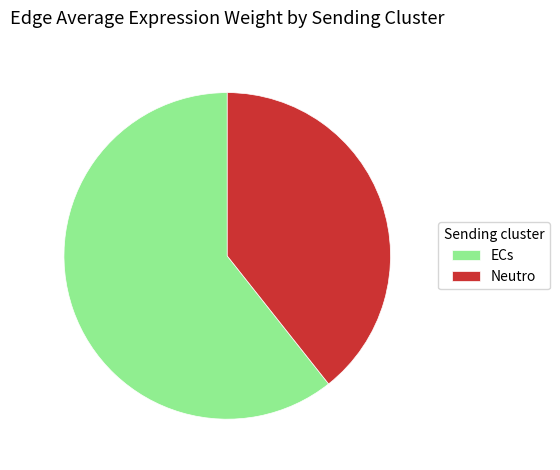

Does ECs account for over 50% of the chart?

Yes